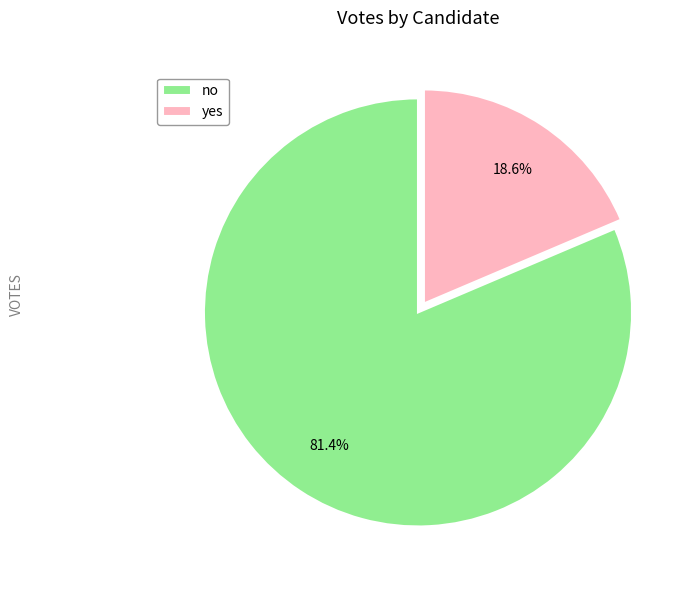

Rank the categories by value from lowest to highest.

yes, no